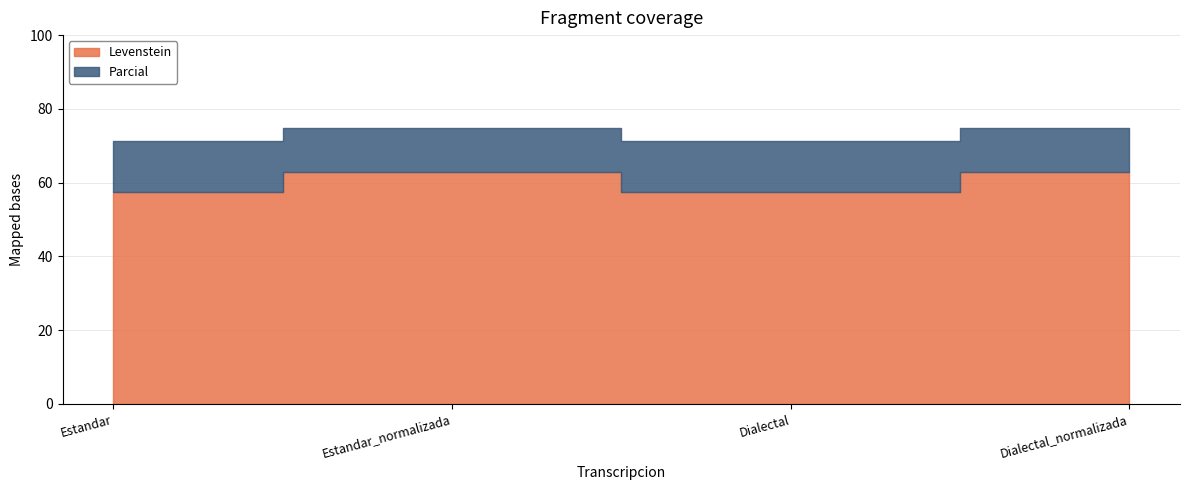

List the labels in order of Levenstein value, largest first.

Estandar_normalizada, Dialectal_normalizada, Estandar, Dialectal